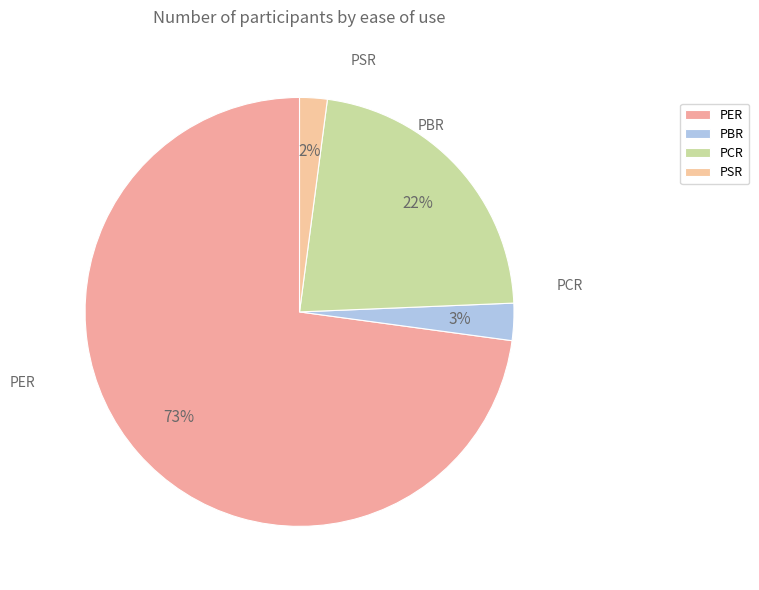

What is the largest slice in the pie chart?

PER